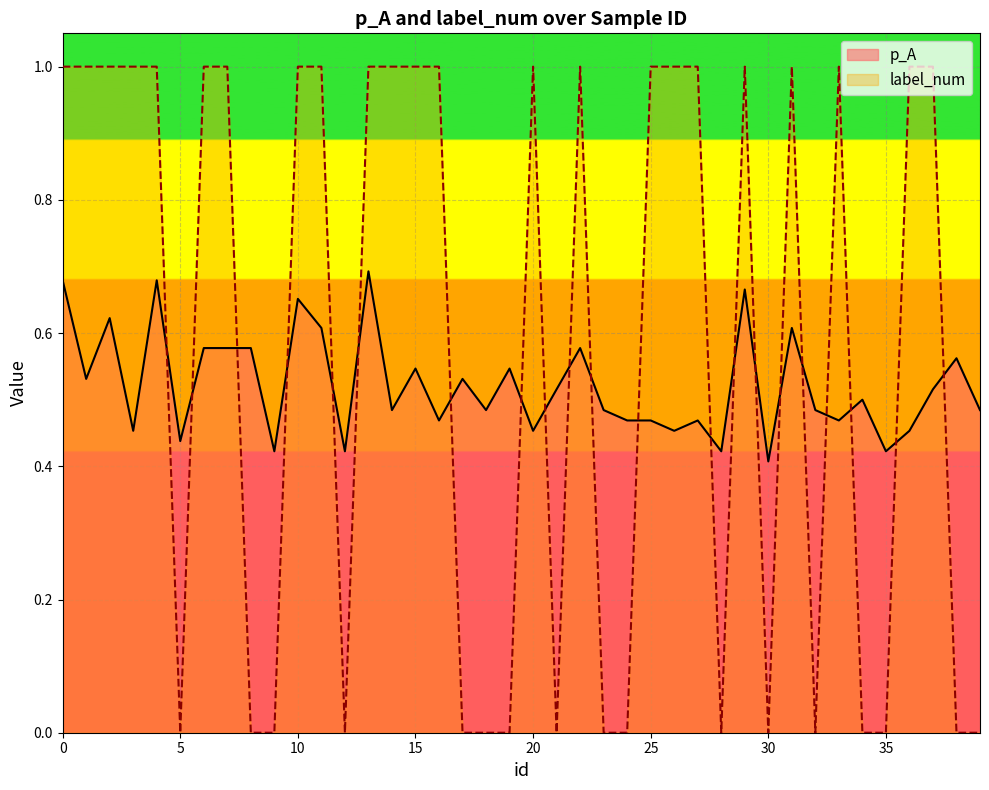

Is it true that label_num equals -0.4 at 5?

False